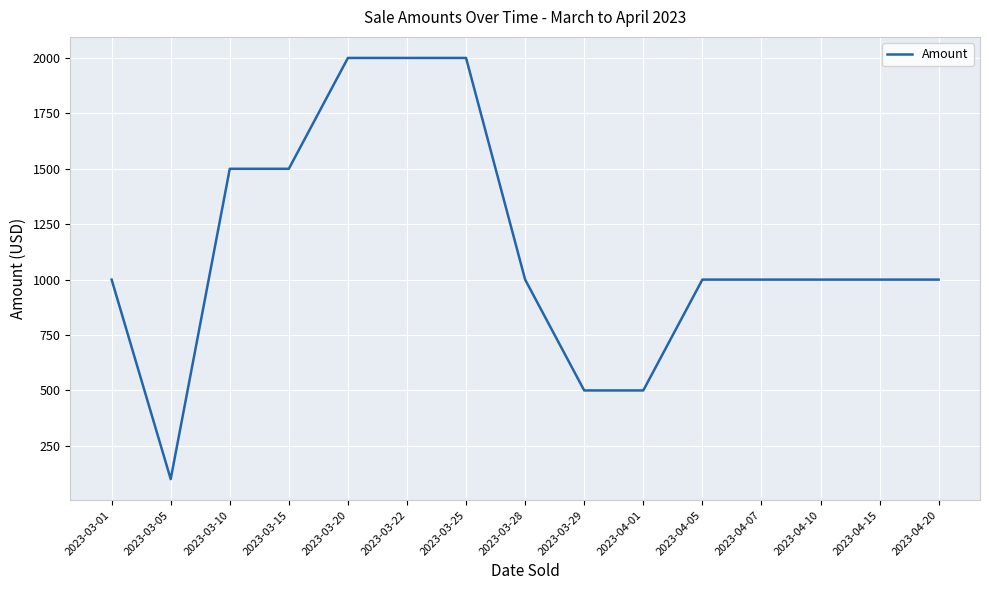

What is the ratio of the value at 2023-04-20 to the value at 2023-04-05?

1.0